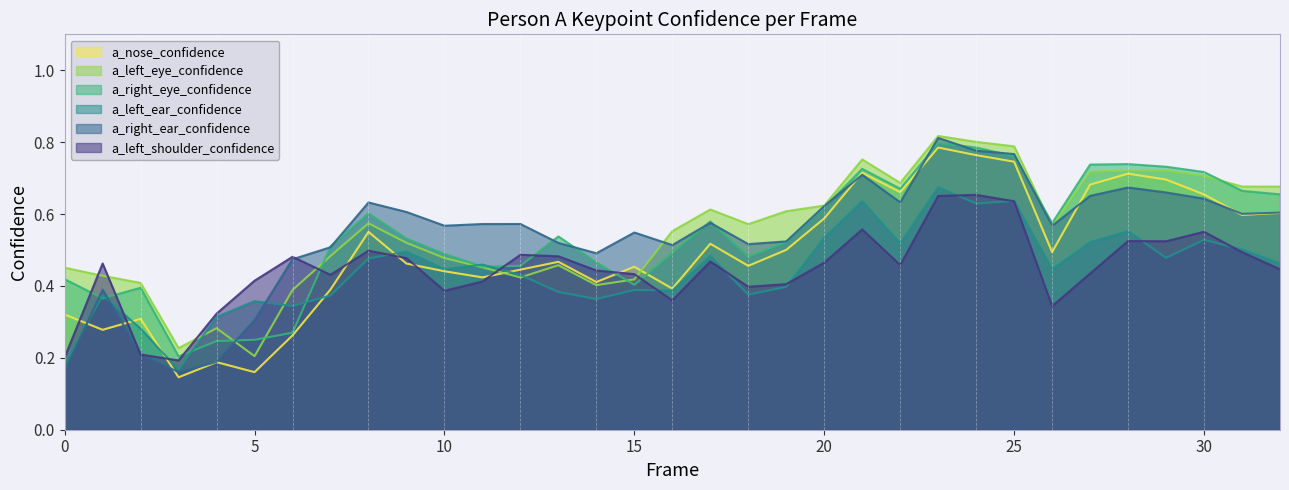

Is it true that a_nose_confidence equals 0.5 at 15?

True